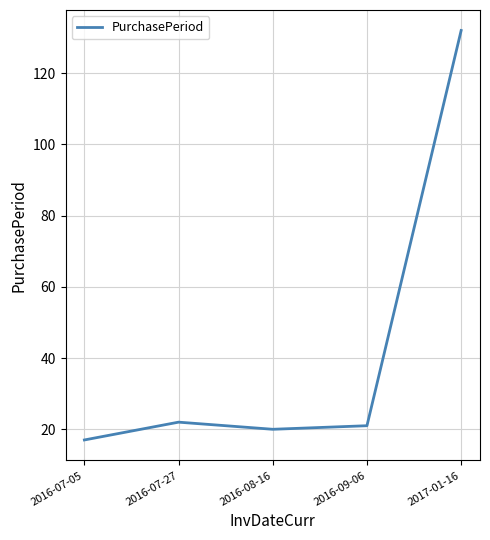

Approximately how many times larger is the value at 2016-09-06 compared to 2016-07-27?

1.0